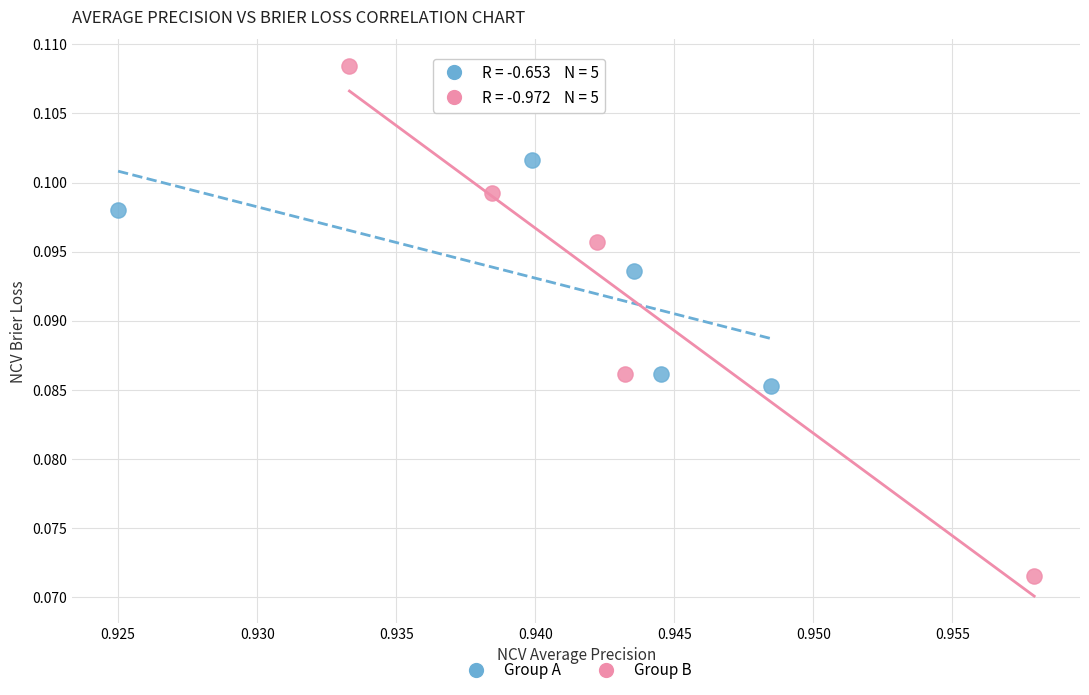

Which series contains the highest Y value?

Group B